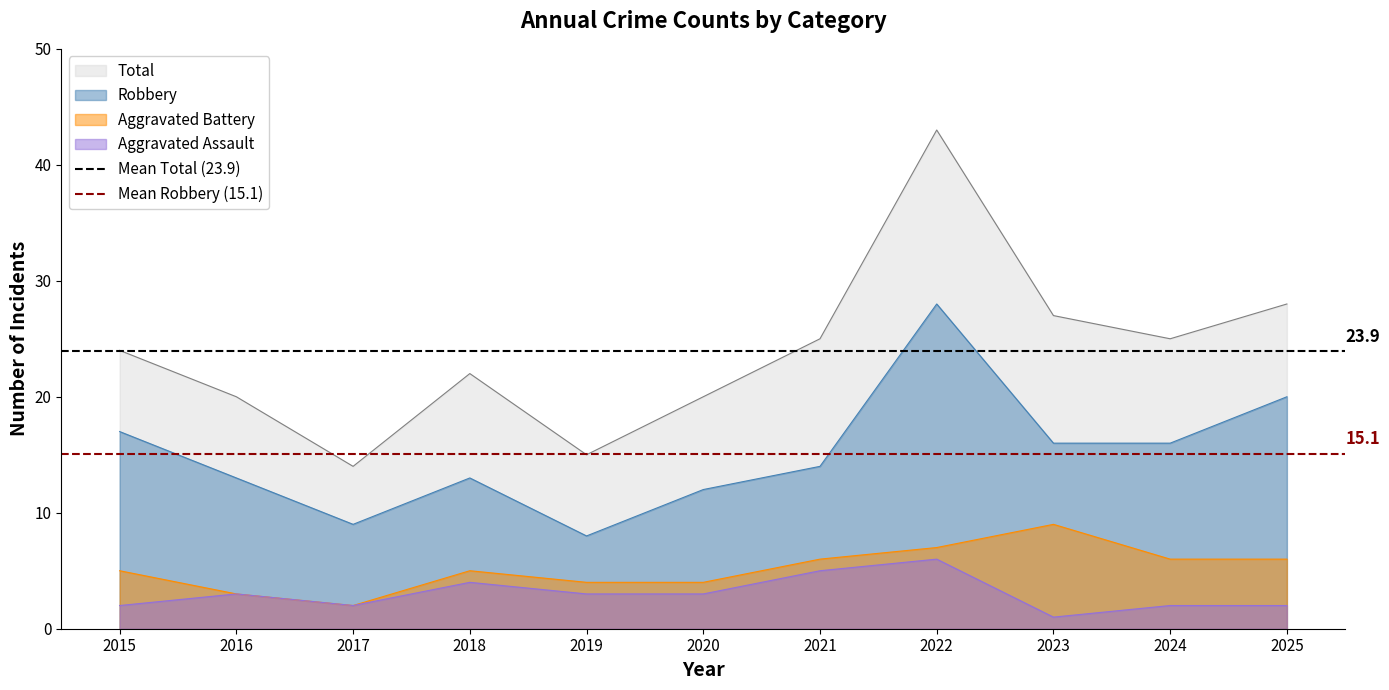

Which category has the highest value in the Total series?

2022